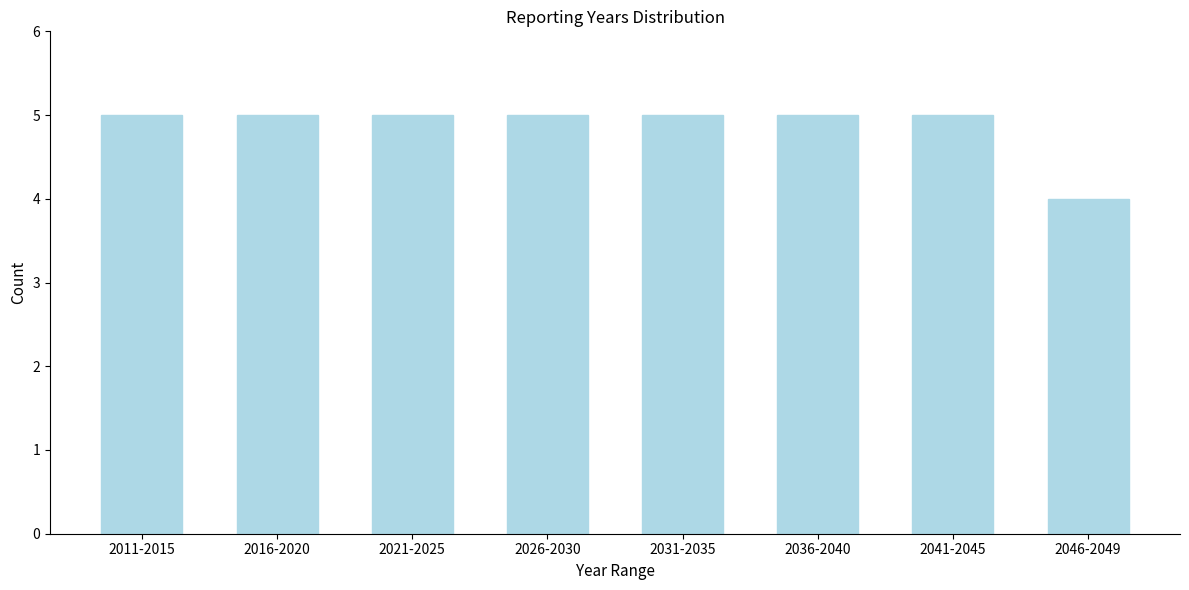

Reading left to right, transcribe all the data shown in this chart.

5	5	5	5	5	5	5	4